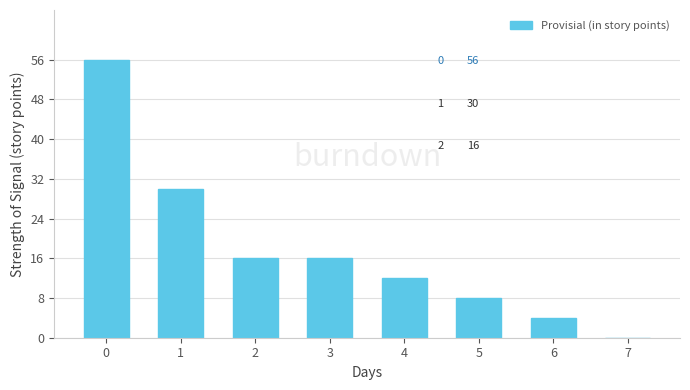

What is the change in value from 0 to 3?

-40